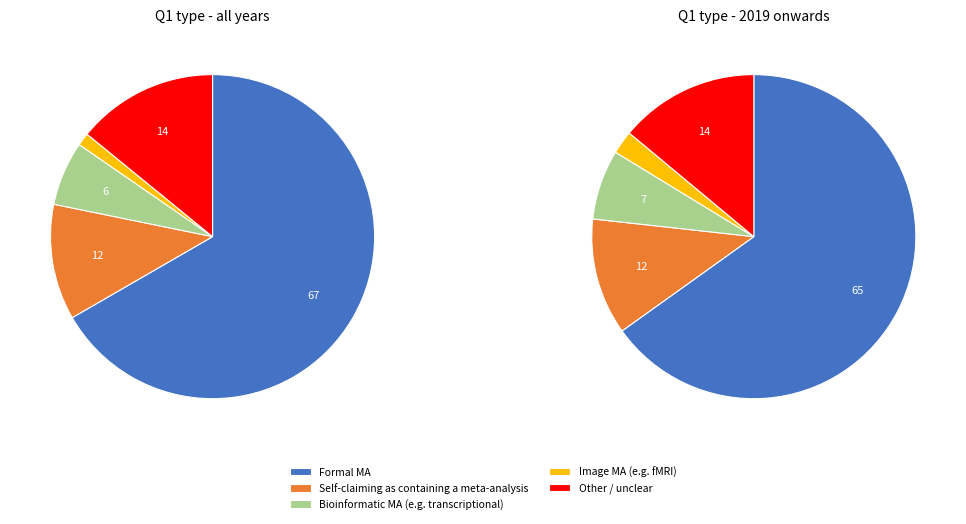

To the nearest percent, what percentage of the pie is Image MA (e.g. fMRI)?

1%